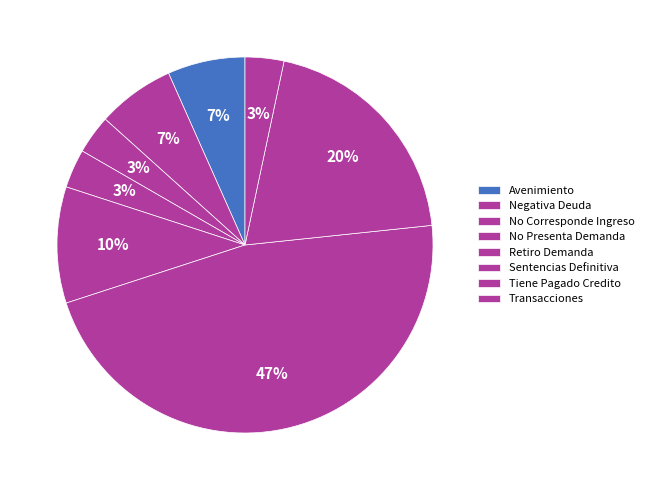

How many slices are in this pie chart?

8